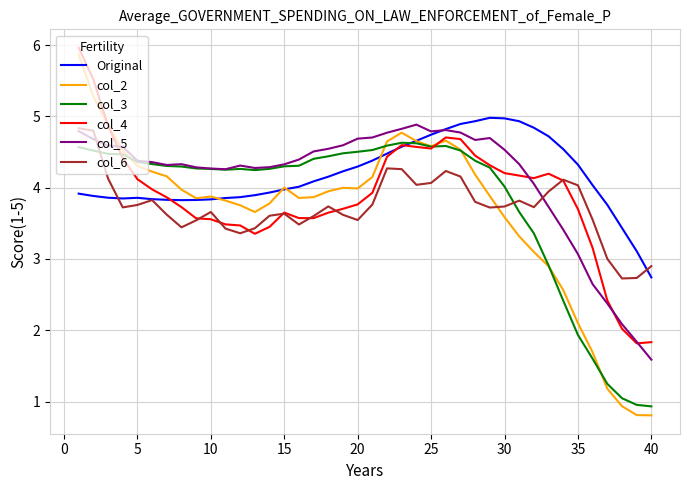

What is the maximum value for col_6?

4.8